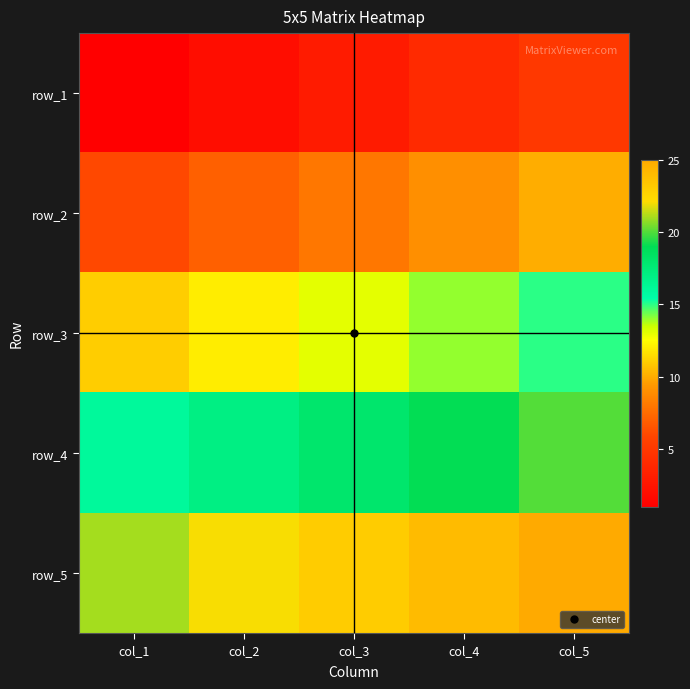

The row_2 series shows 6 at col_5. True or false?

False